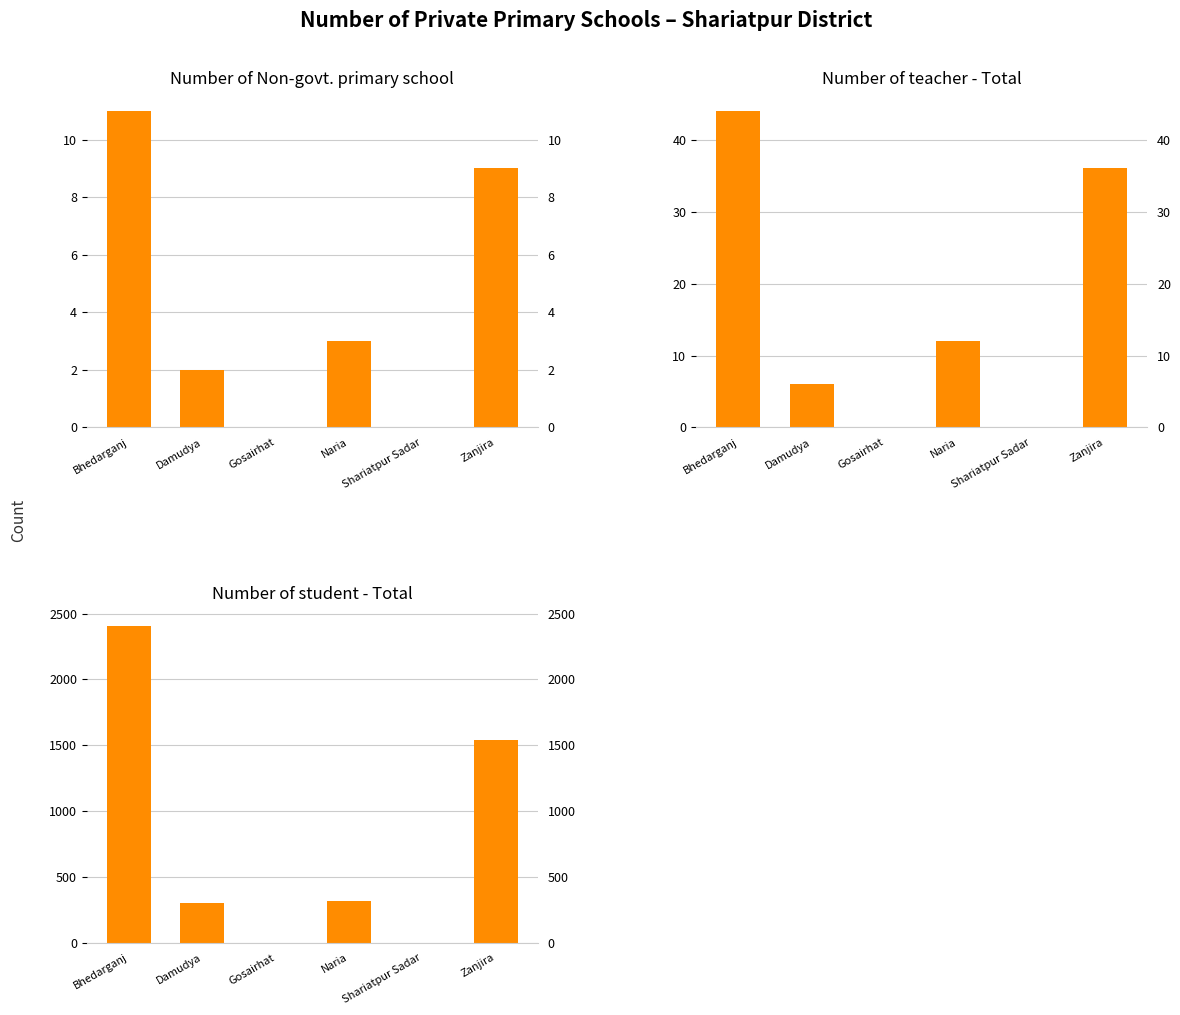

The value of Number of student - Total at Shariatpur Sadar is -1318. True or false?

False